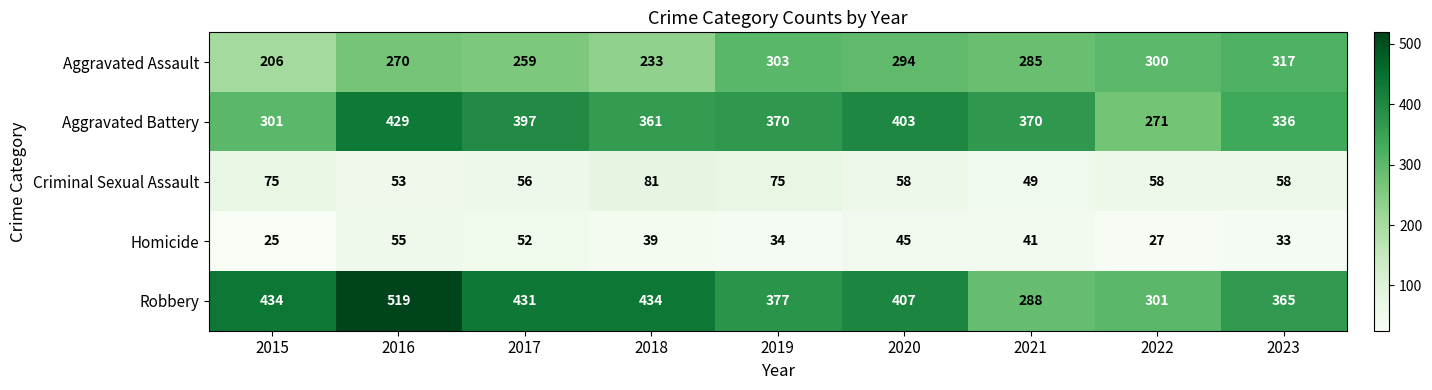

The Aggravated Battery series shows 397 at 2017. True or false?

True